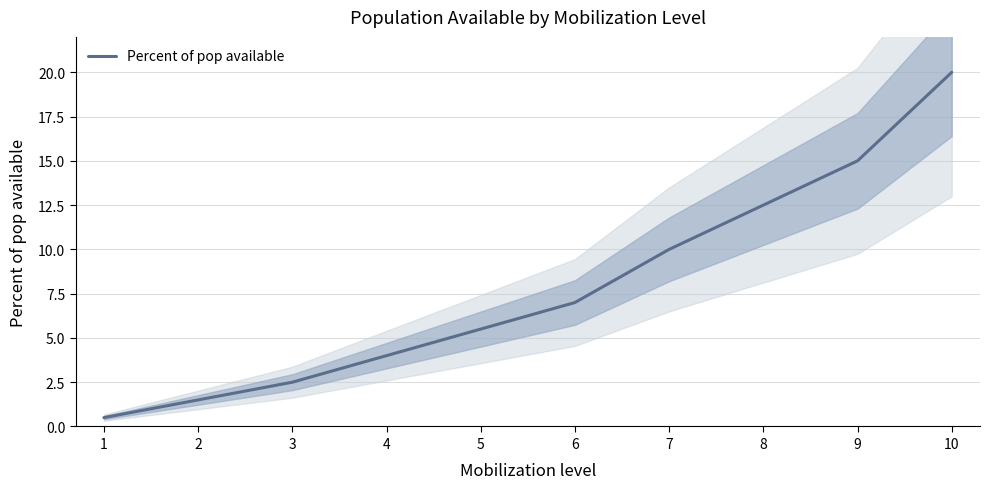

The value at 6 is 7.0. True or false?

True